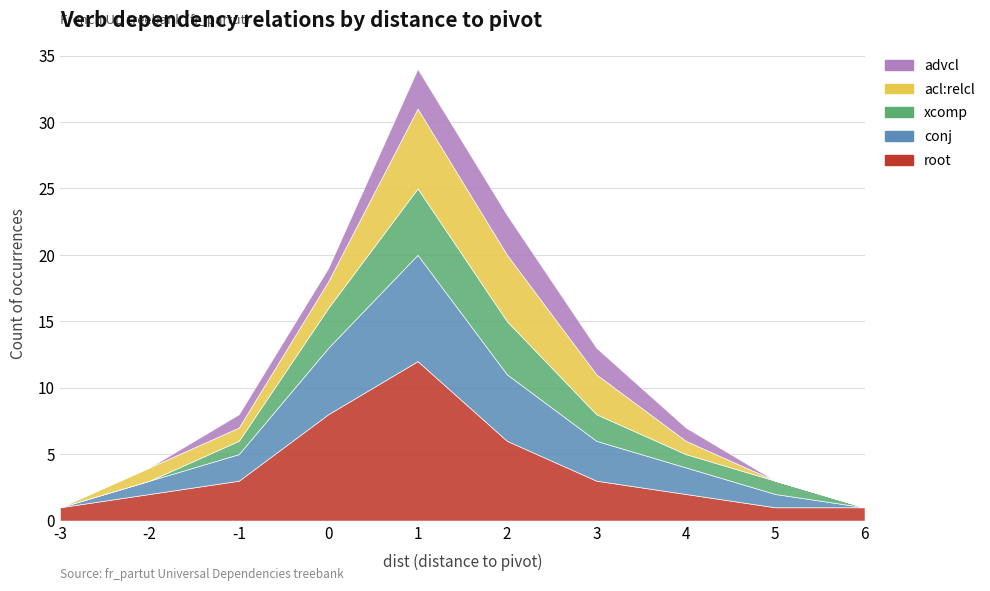

What is the greatest value displayed?

12